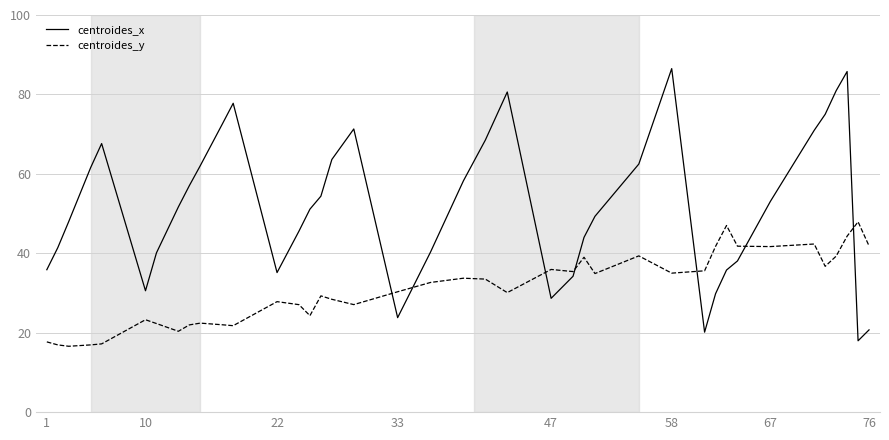

What is the difference between the maximum and minimum values in the centroides_y series?

31.3